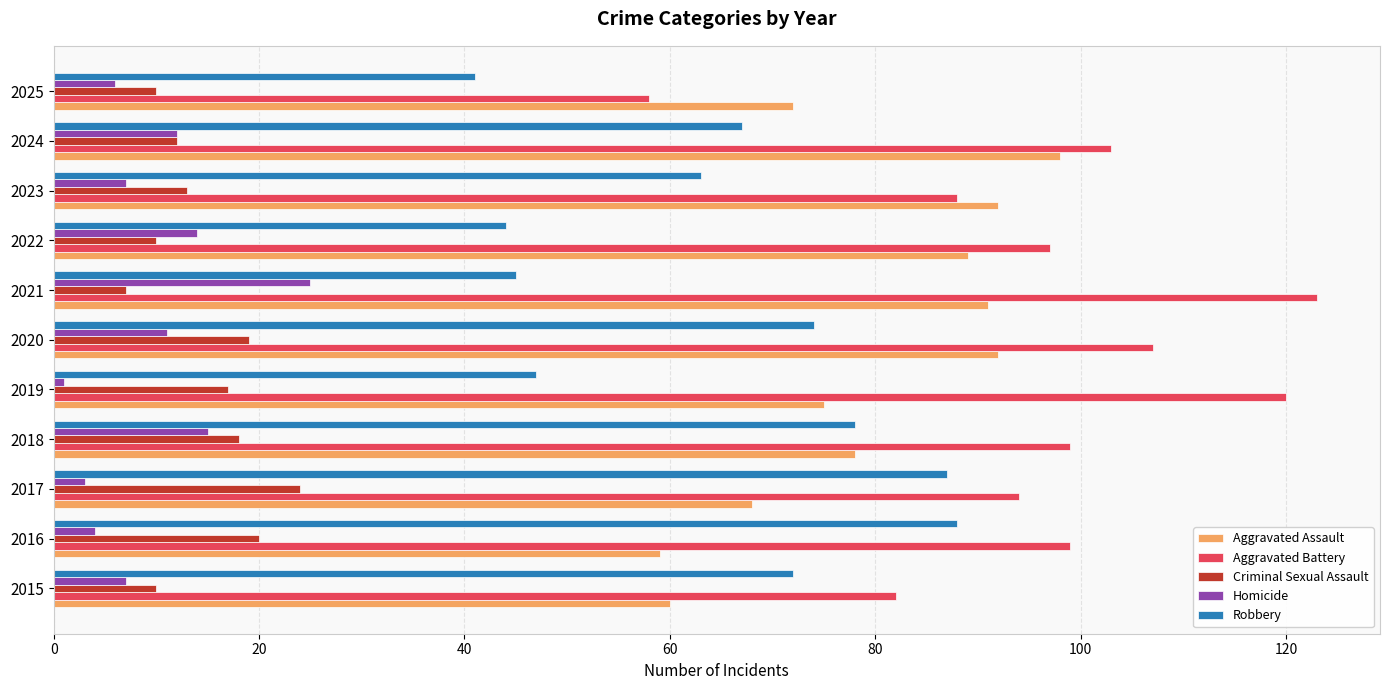

What is the difference between the maximum and second lowest values in the Robbery series?

44